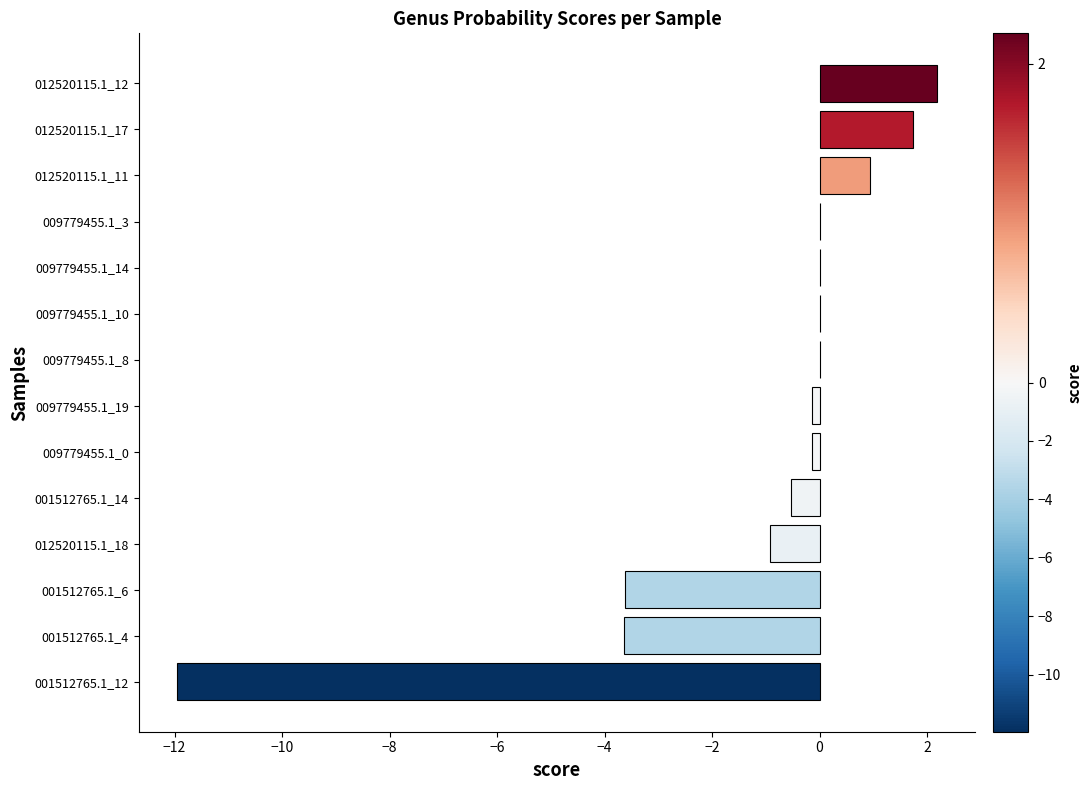

What is the sum of all values?

-16.1